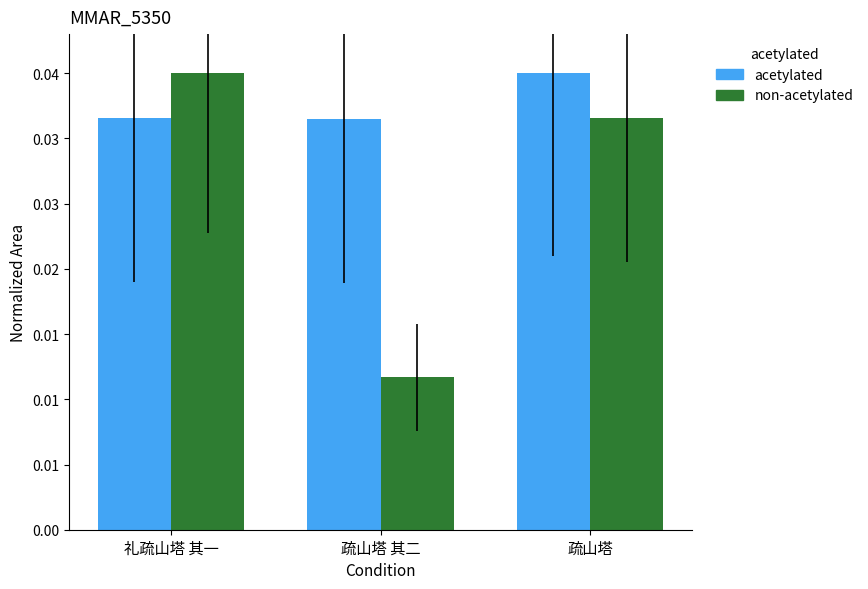

What is the label of the 3rd bar from the left?

疏山塔